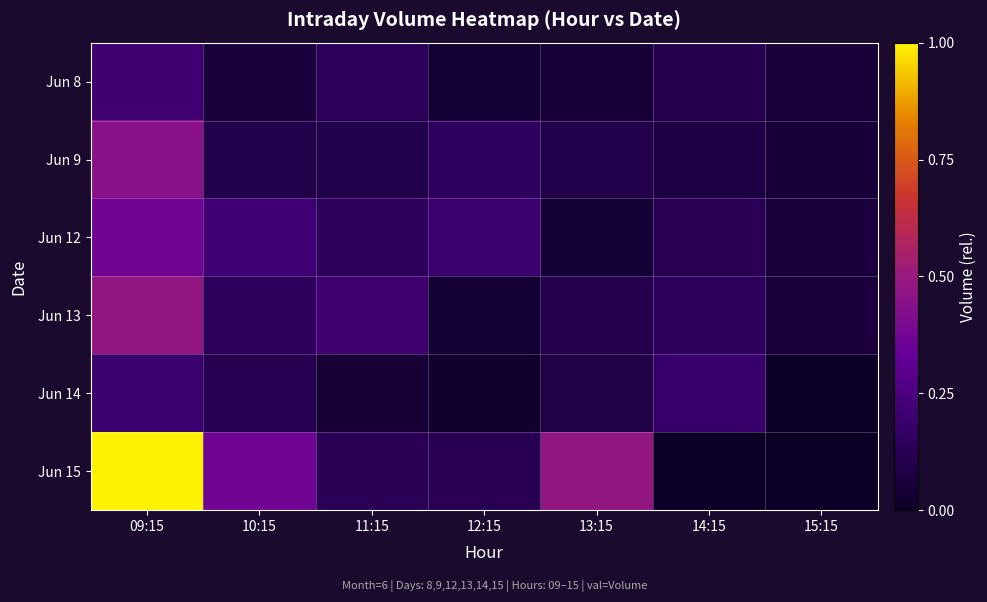

Which series changed the most between 11:15 and 14:15?

Jun 14